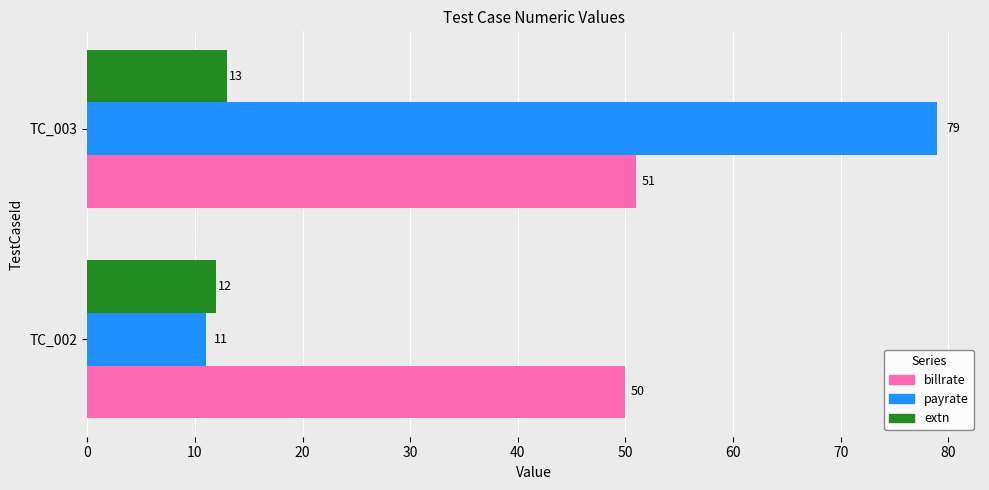

At which category is the sum across all series the highest?

TC_003